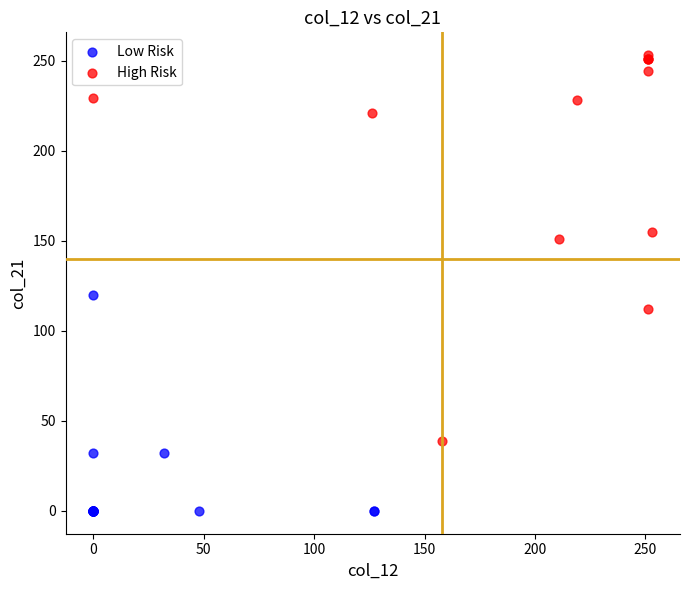

Which series contains the highest Y value?

High Risk